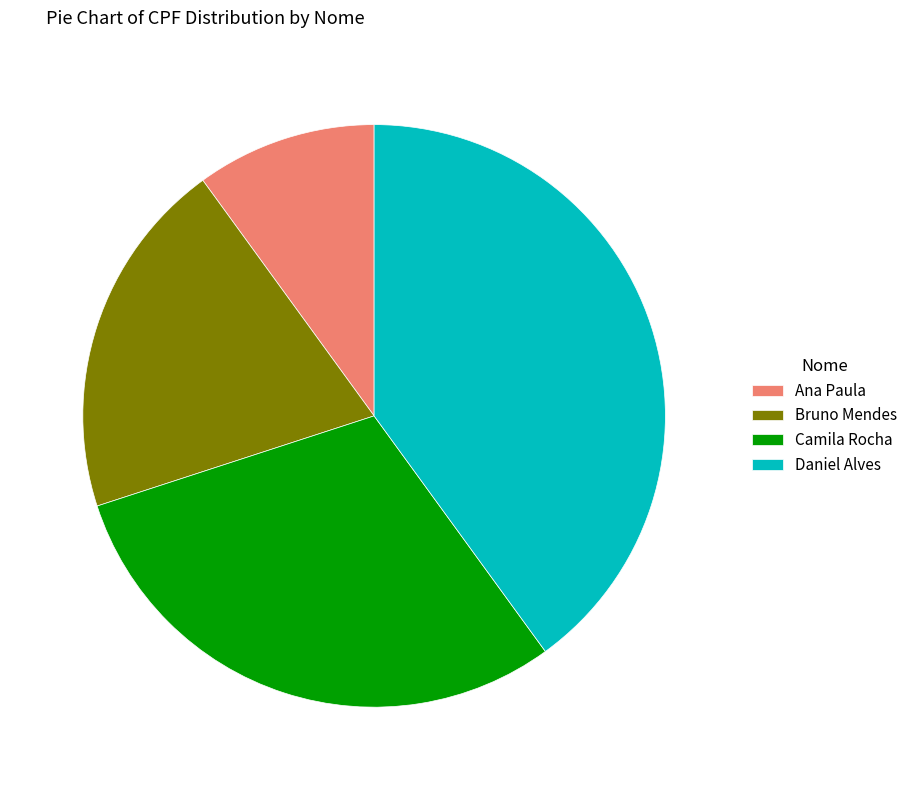

Is the sum of Bruno Mendes and Daniel Alves greater than half?

Yes